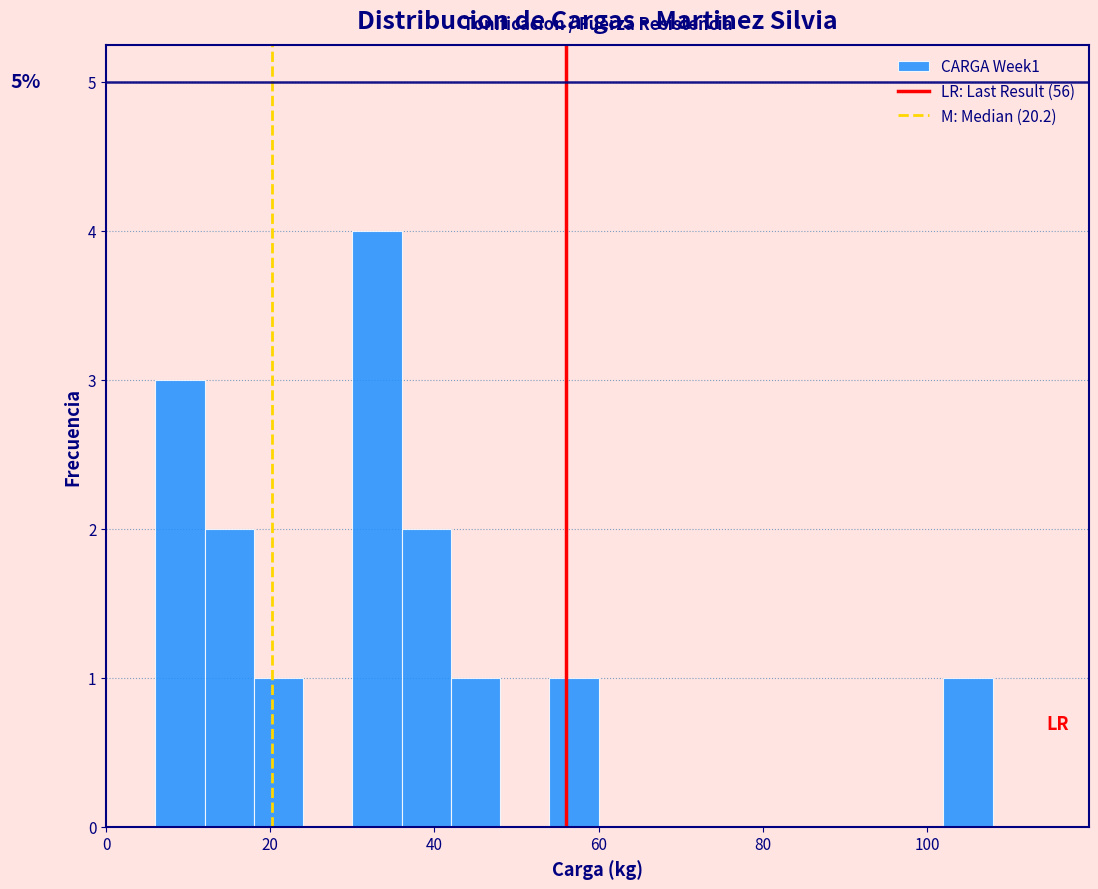

Read against the x-axis, roughly where is the centre of the tallest bar?

34